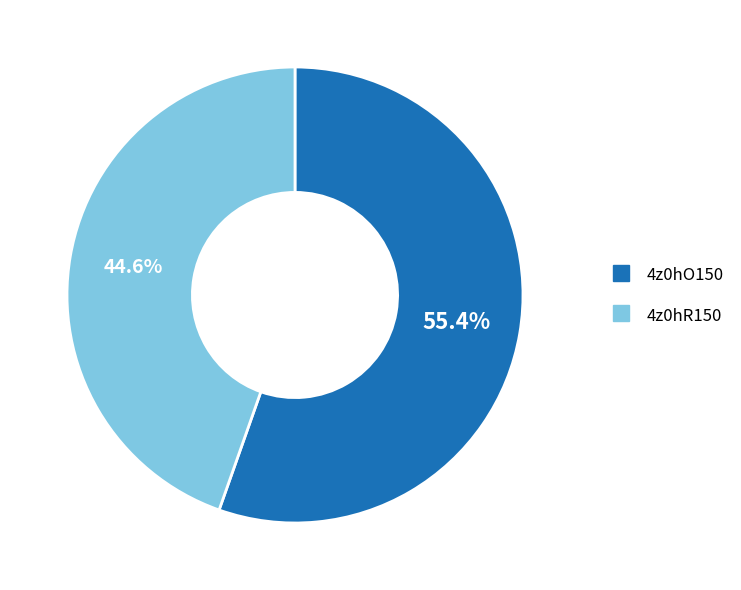

What is the ratio of the value at 4z0hR150 to the value at 4z0hO150?

0.8